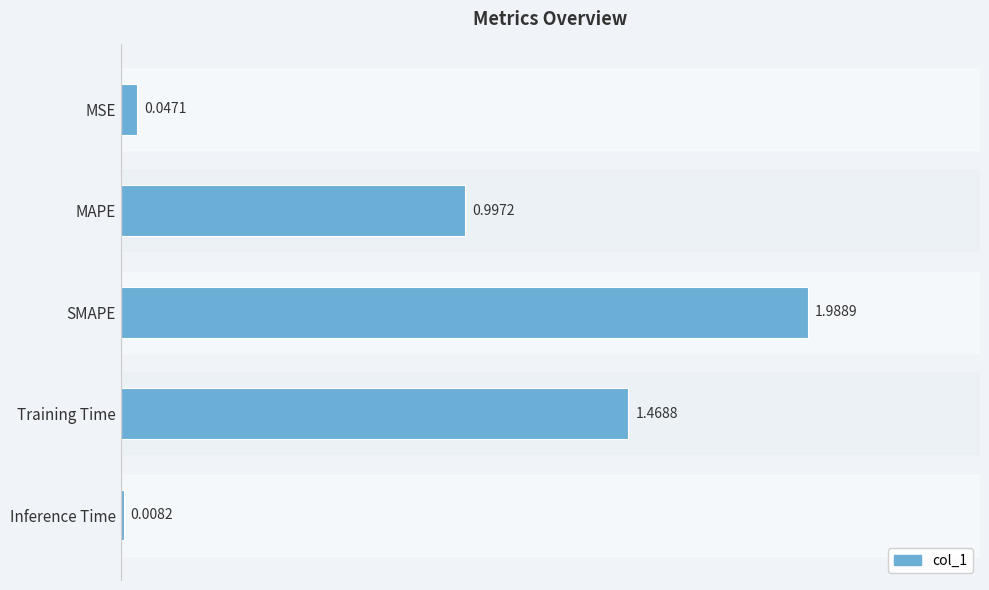

Rank the categories by value from lowest to highest.

Inference Time, MSE, MAPE, Training Time, SMAPE